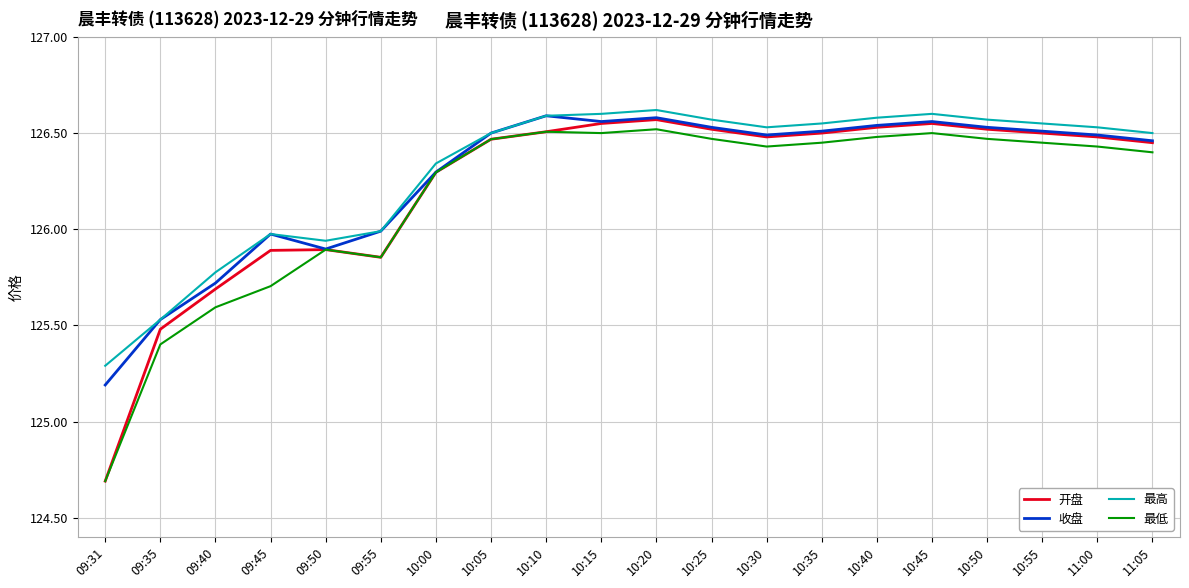

The value of 最高 at 10:50 is 126.6. True or false?

True